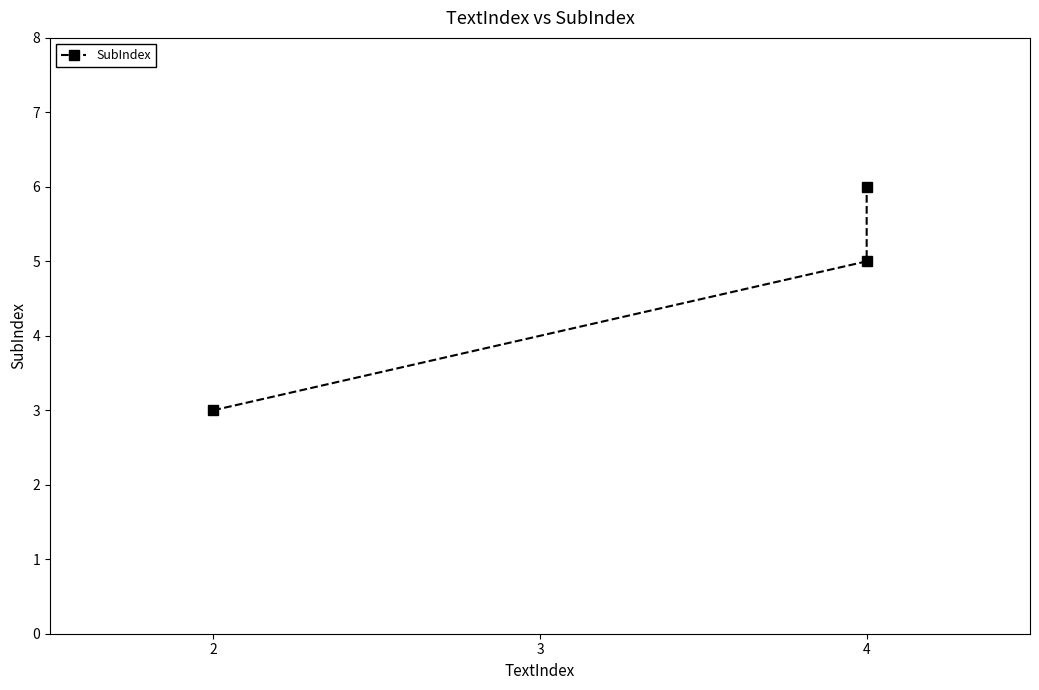

True or false: the data shows 3 at 2.

True